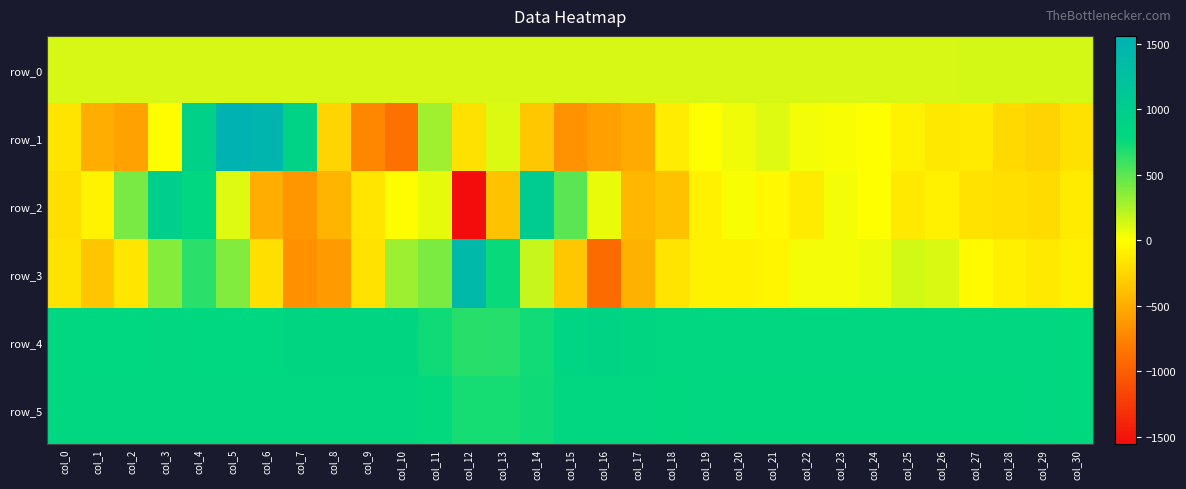

How many series are shown in this chart?

6